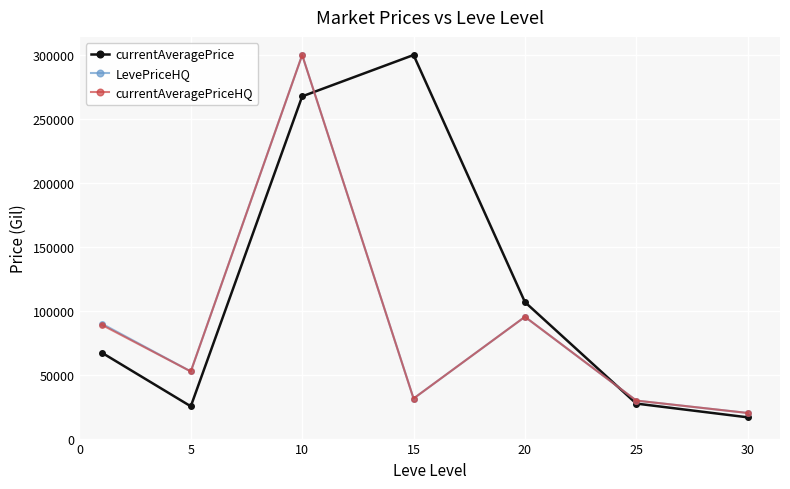

What is the greatest value displayed?

300000.0